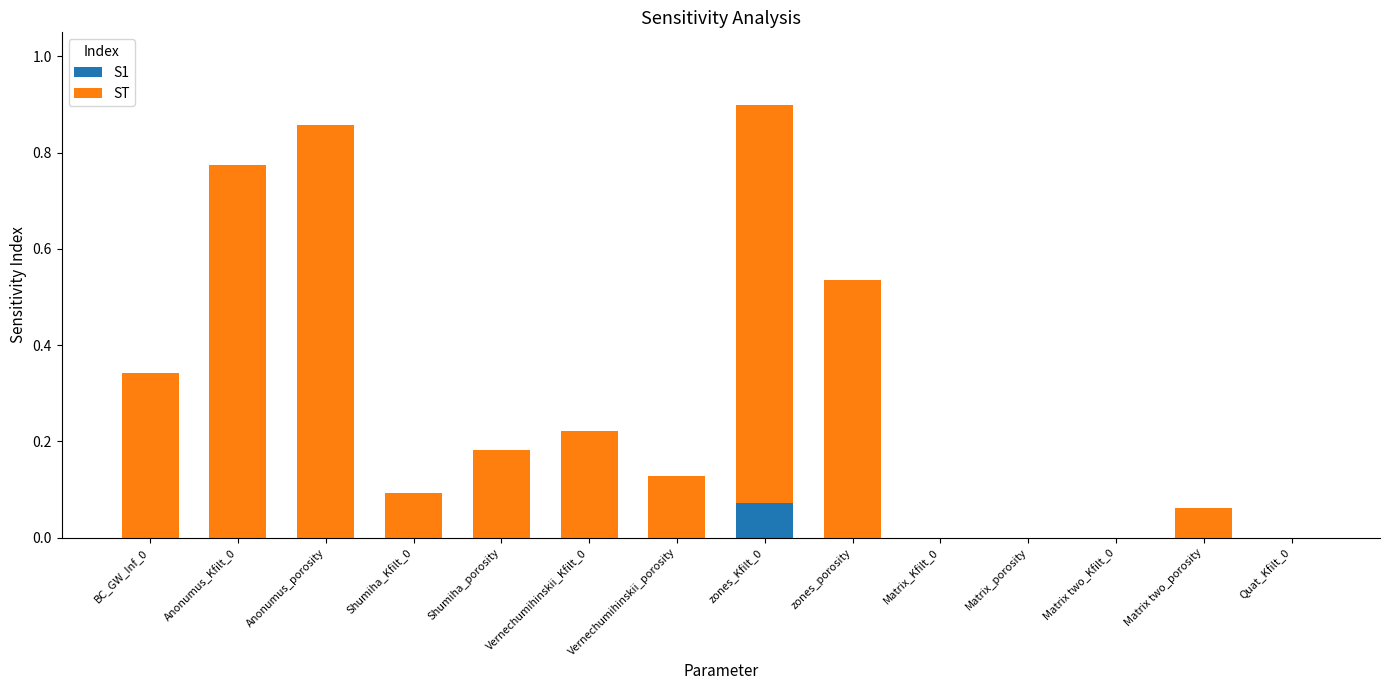

At which category is the sum across all series the highest?

zones_Kfilt_0